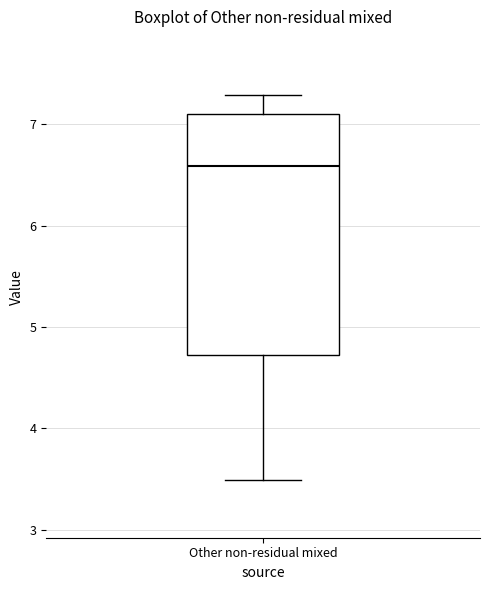

Read this box plot against the y-axis: the position of the median line, the range covered by the box, and the ends of both whiskers. The values are not printed on the chart, so give them approximately, as read against the axis.

median 6.6, box 4.7 to 7.1, whiskers 3.5 to 7.3